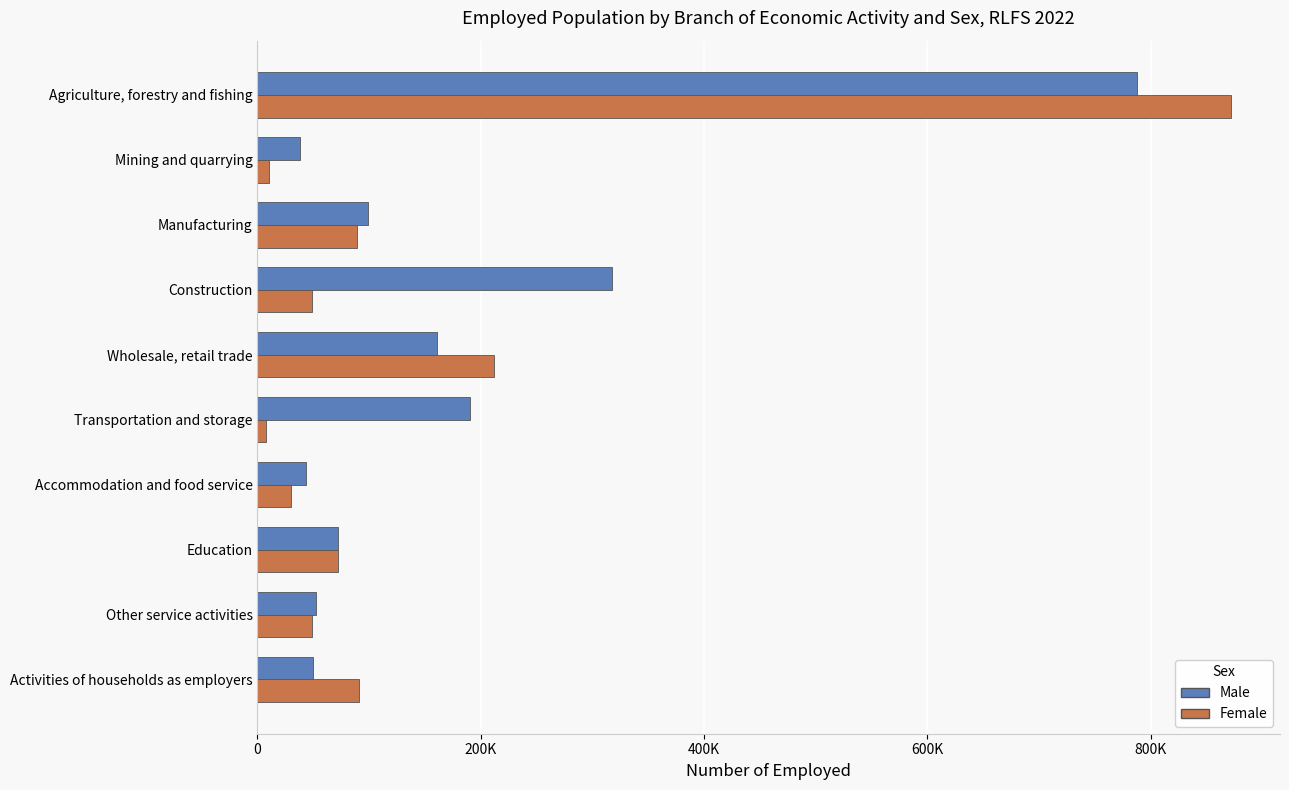

What are all the series names shown in the legend?

Male, Female